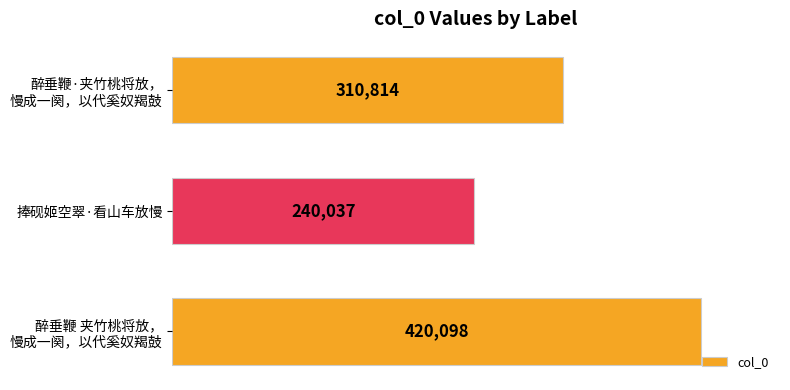

What is the sum of all values?

970949